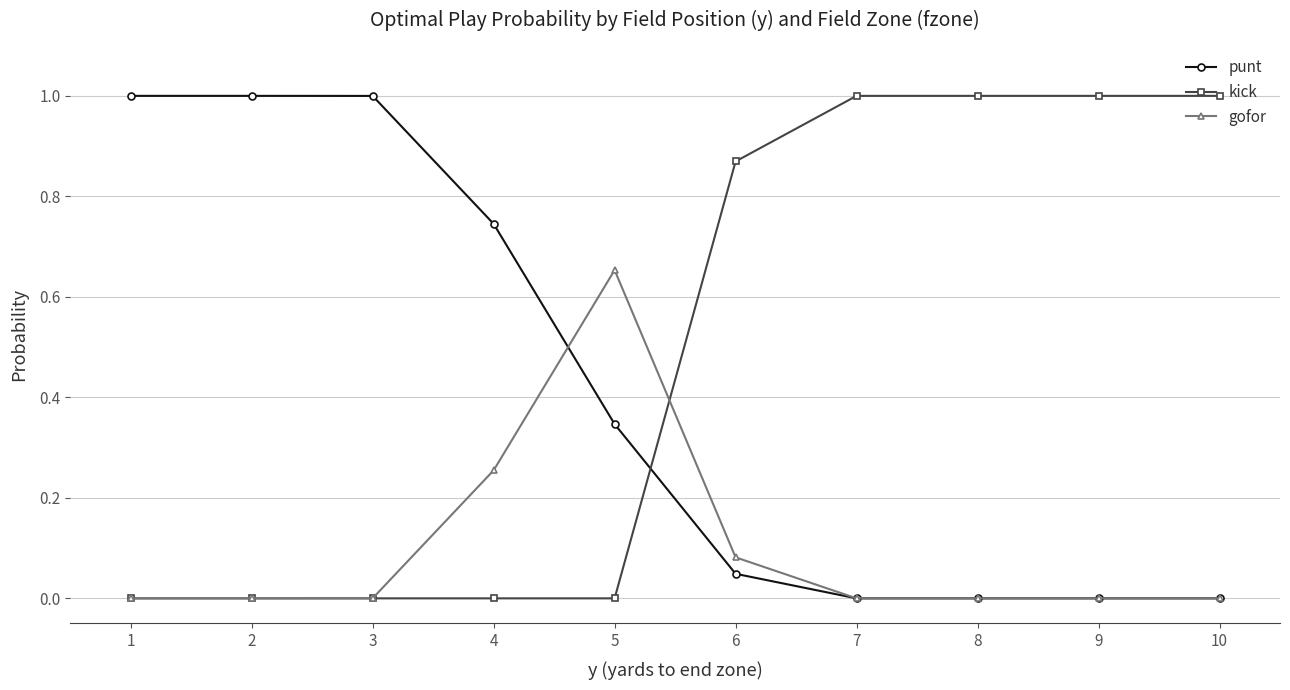

Which series ends up on top after the final intersection of gofor and kick?

kick